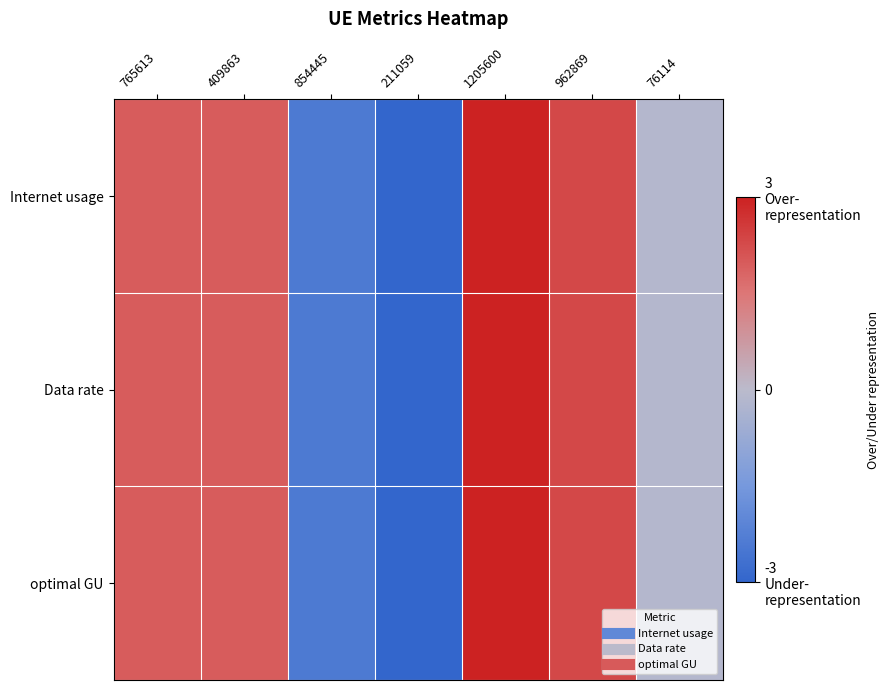

Between 409863 and 854445, which series saw the biggest shift?

Internet usage